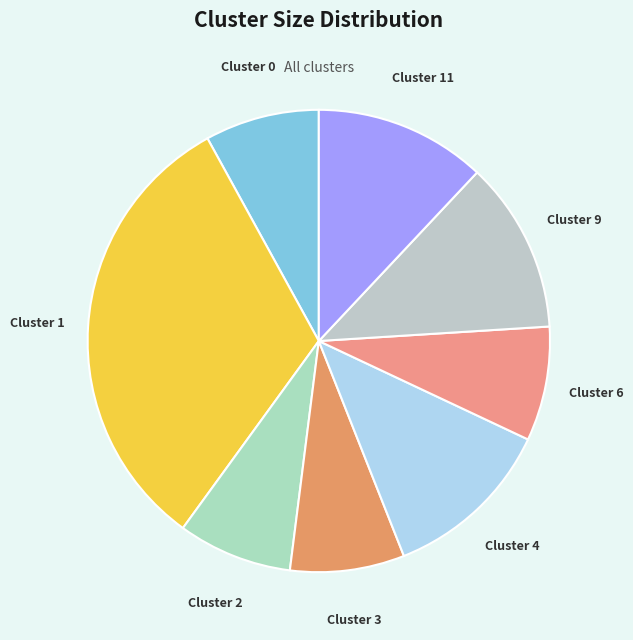

How many segments does this pie chart have?

8